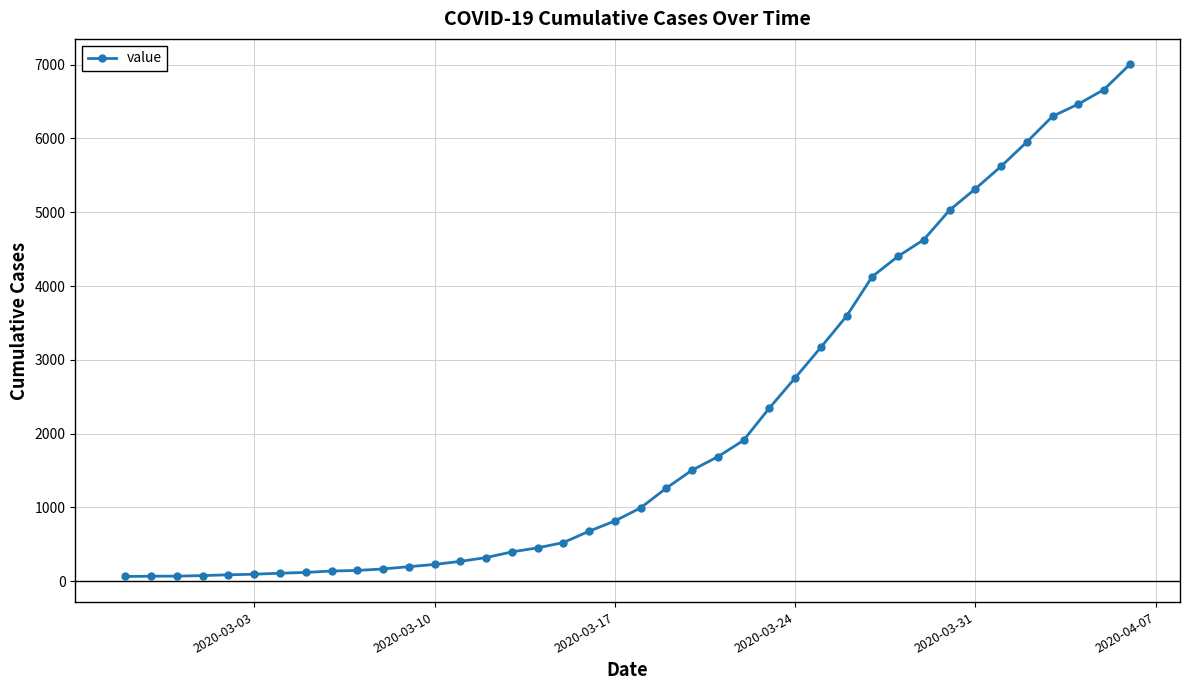

What is the sum of all values?

85740